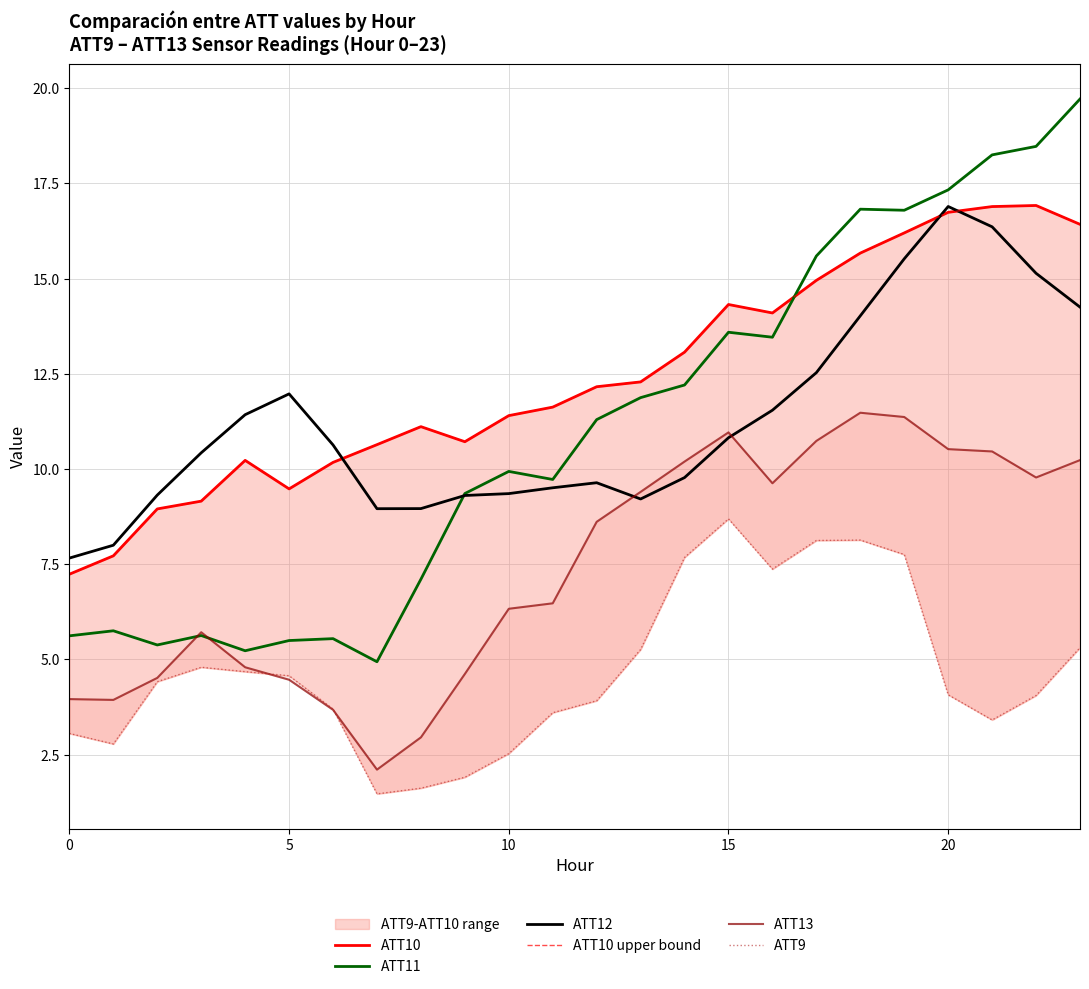

Rank the series by their maximum value, from lowest to highest.

ATT9, ATT13, ATT12, ATT10, ATT10 upper bound, ATT11